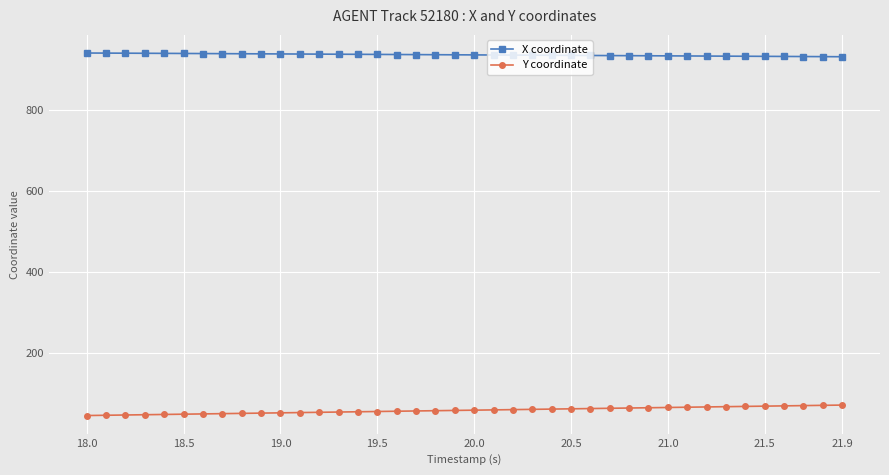

Rank the series by their maximum value, from highest to lowest.

X coordinate, Y coordinate